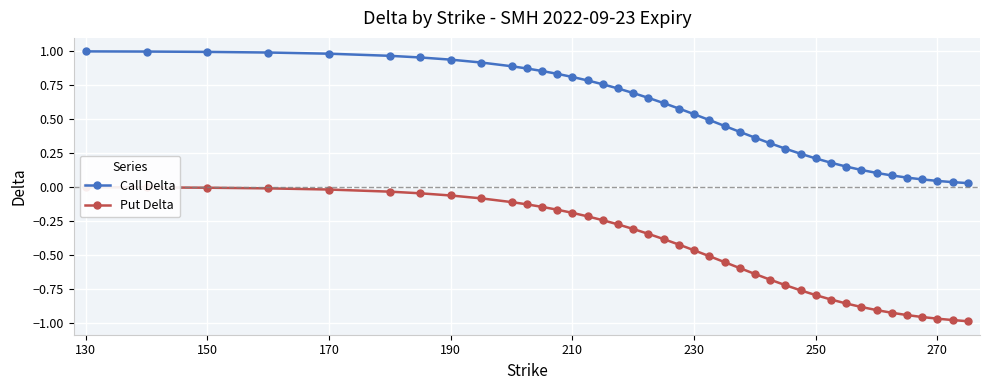

True or false: Put Delta and Call Delta intersect in this chart.

False